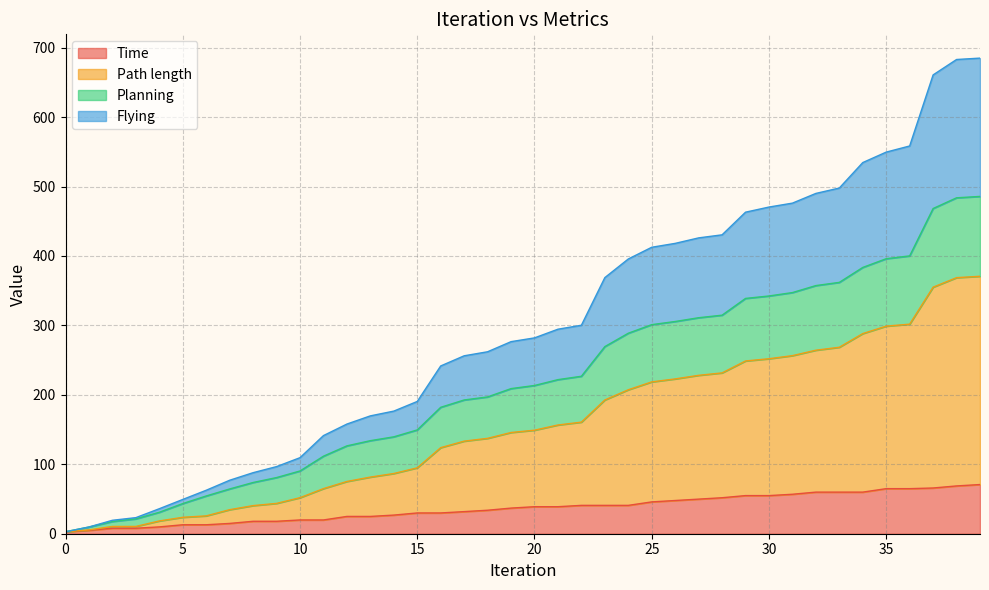

The Time series shows 2.9 at 0. True or false?

True